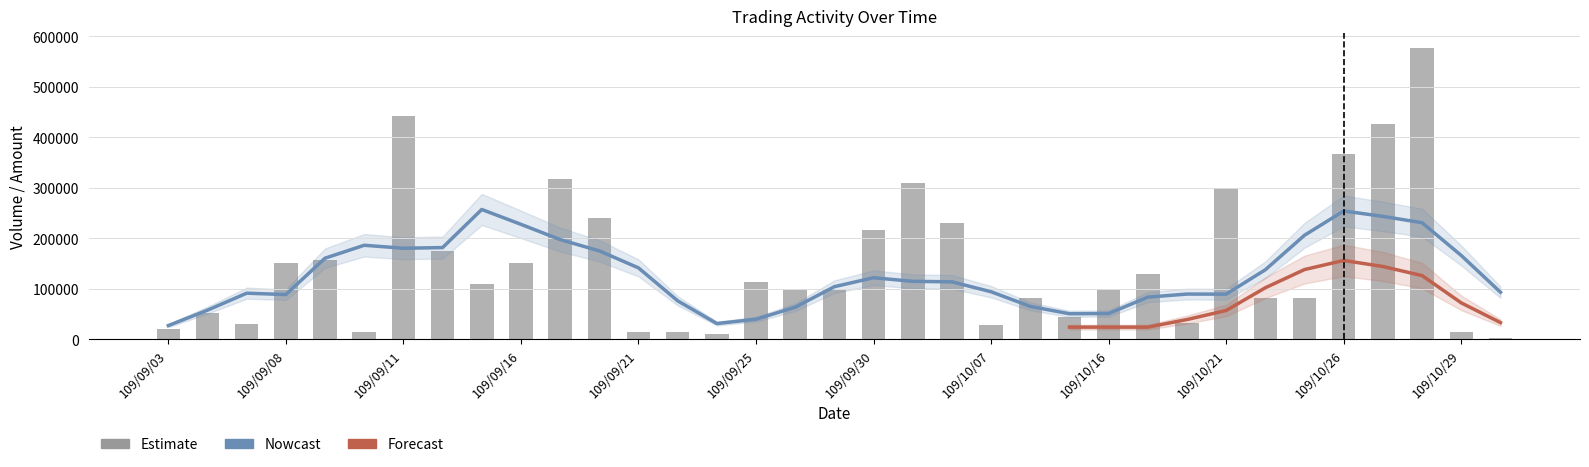

What is the greatest value displayed?

577000